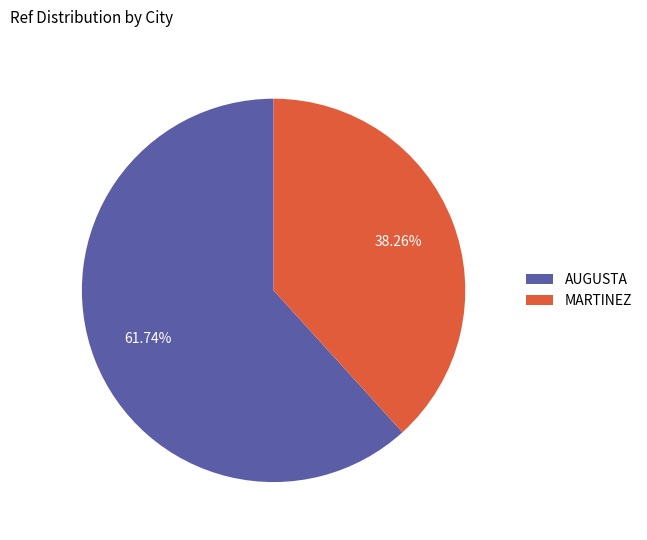

Which slice is the largest?

AUGUSTA